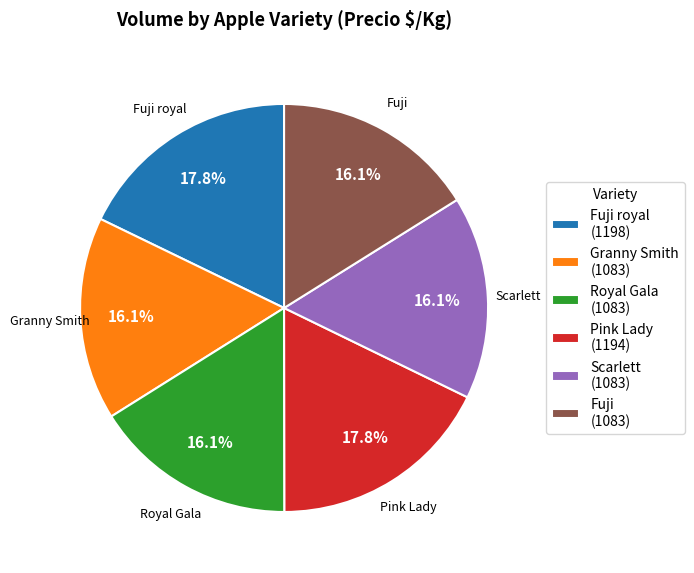

Do Granny Smith (1083) and Fuji (1083) together represent more than half of the pie?

No